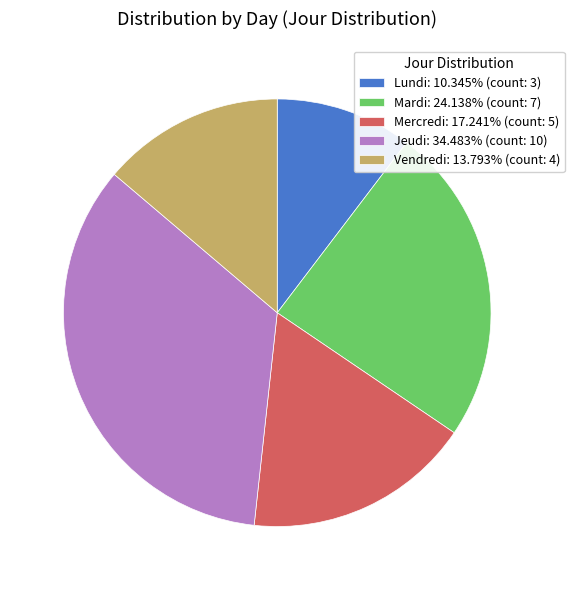

Is Vendredi: 13.793% (count: 4) the majority of the pie?

No